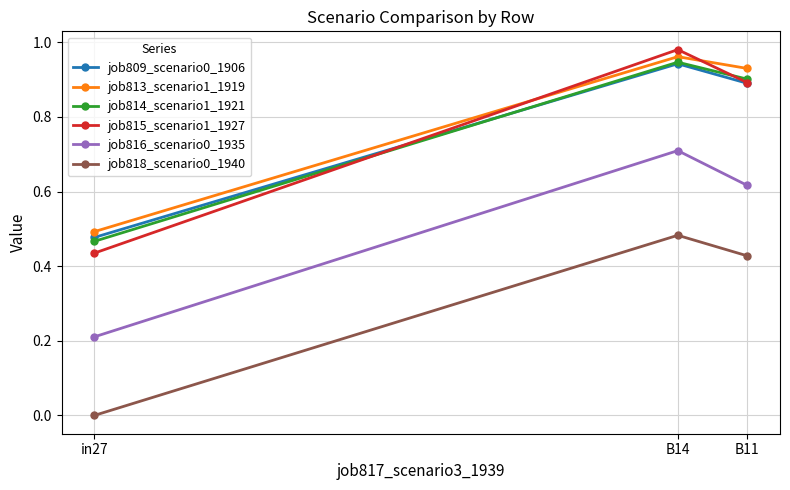

Which series changed the most between in27 and B14?

job815_scenario1_1927